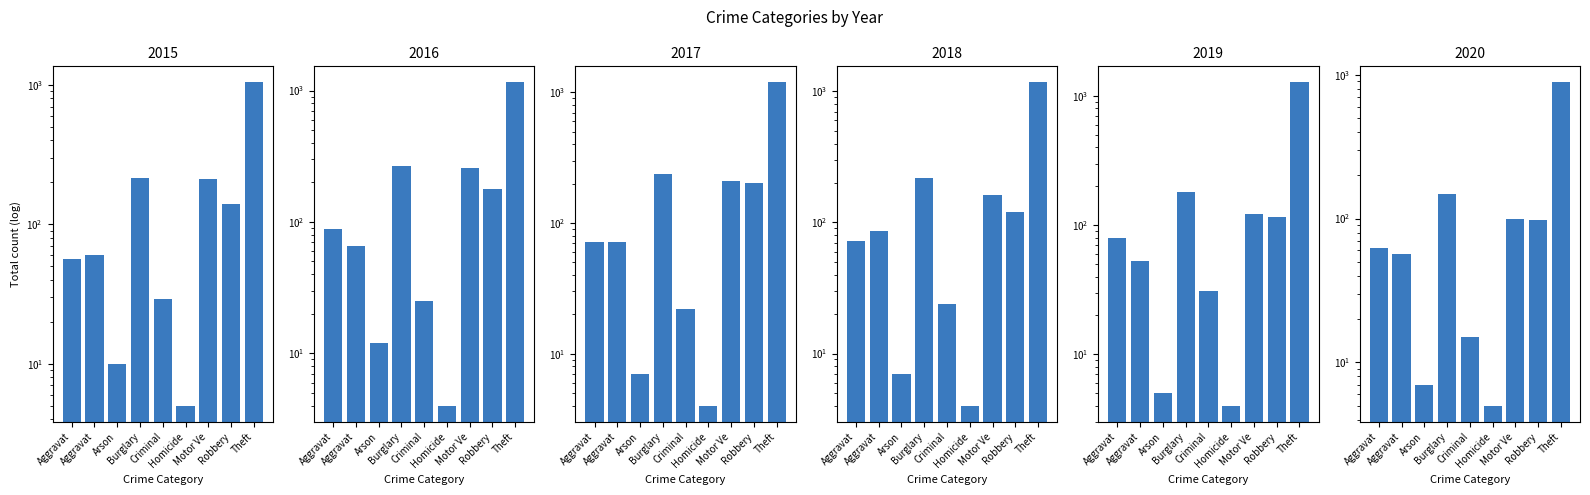

Which series has the widest spread of values?

2019